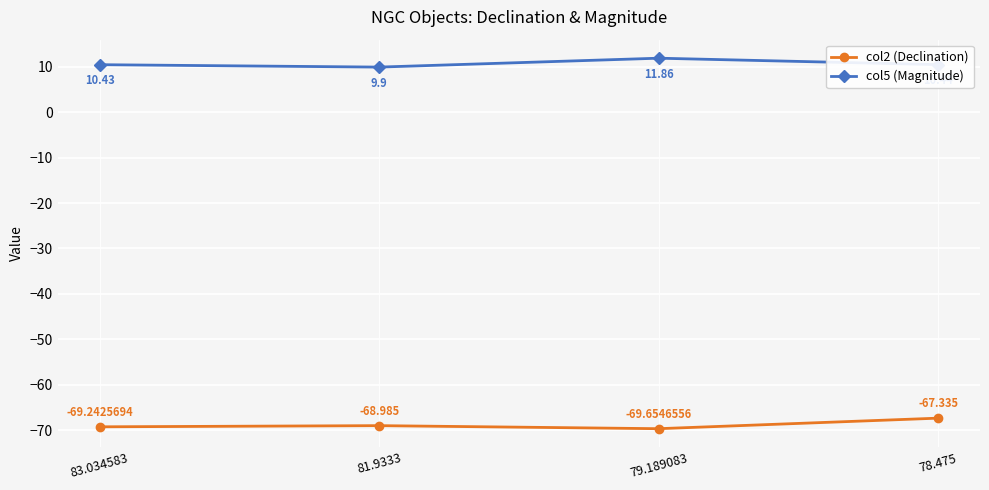

Which series has the widest spread of values?

col2 (Declination)